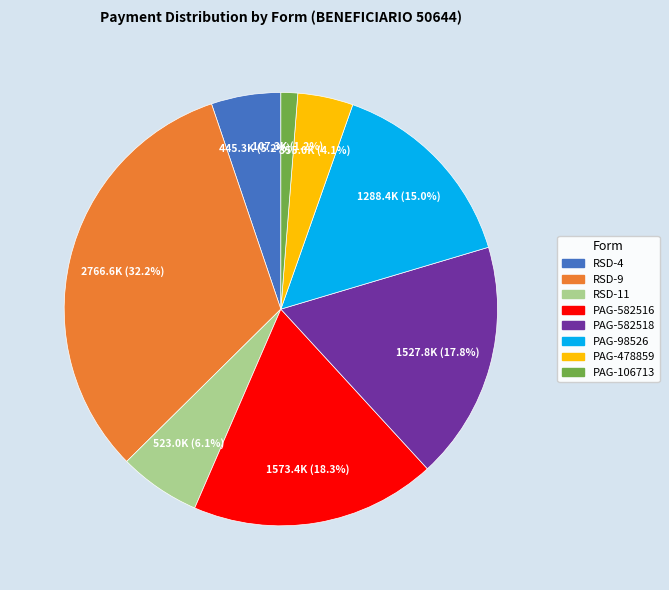

To the nearest percent, what is the difference between the largest and smallest slice percentages?

31%